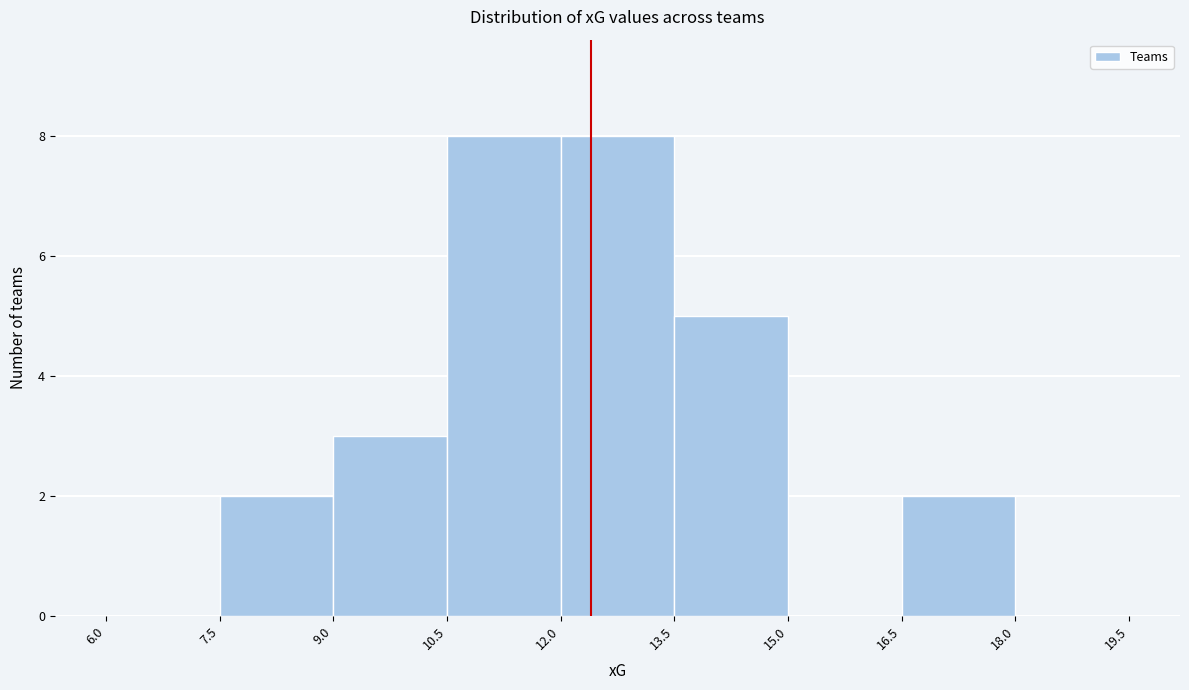

How tall is the bar that spans 10.5 to 12.0 on the x-axis? The values are not printed on the chart, so give them approximately, as read against the axis.

8